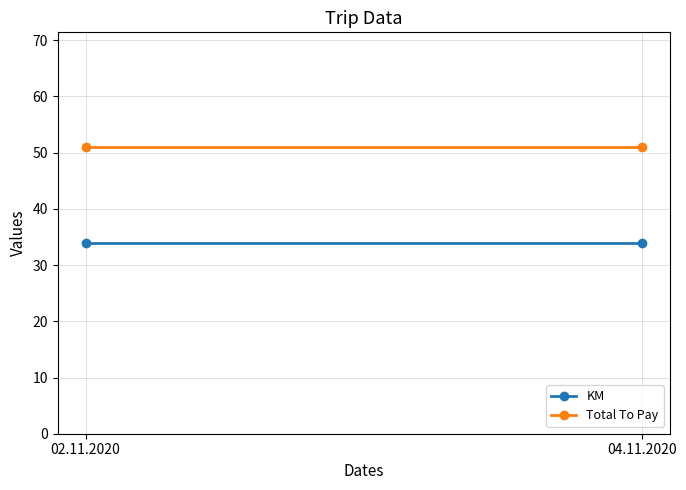

The KM series shows 21 at 04.11.2020. True or false?

False